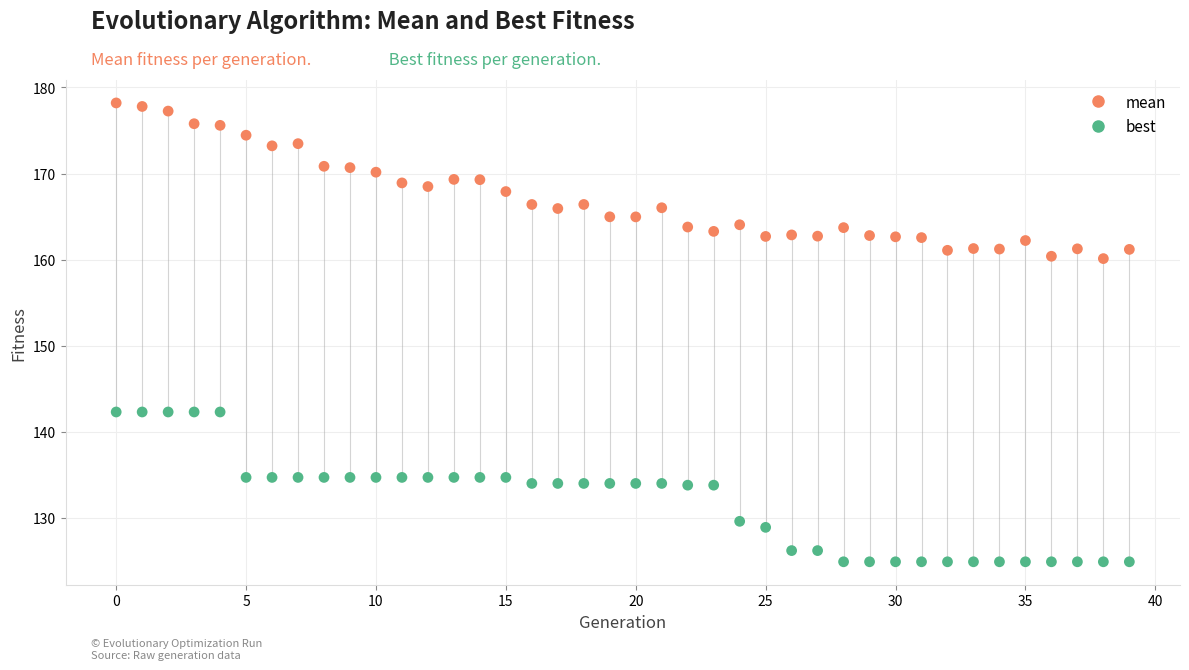

Which series contains the lowest Y value?

best